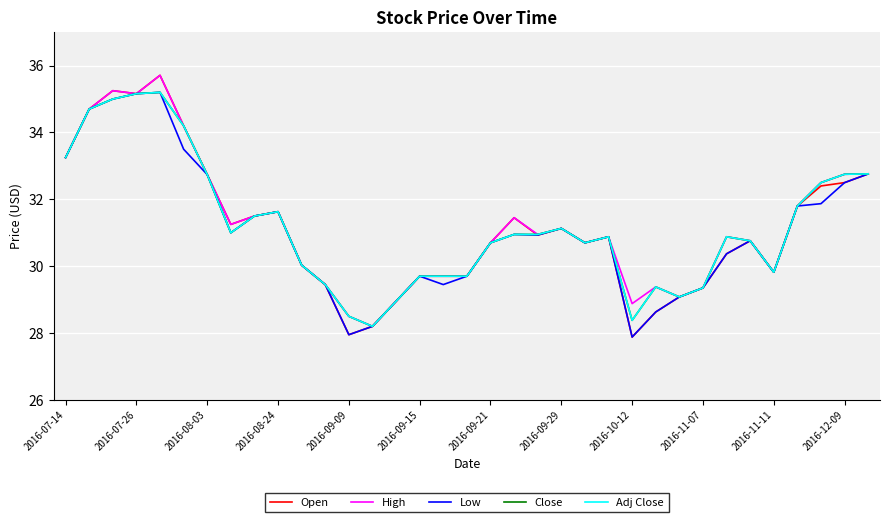

Does the chart display data point markers on the line(s)?

No